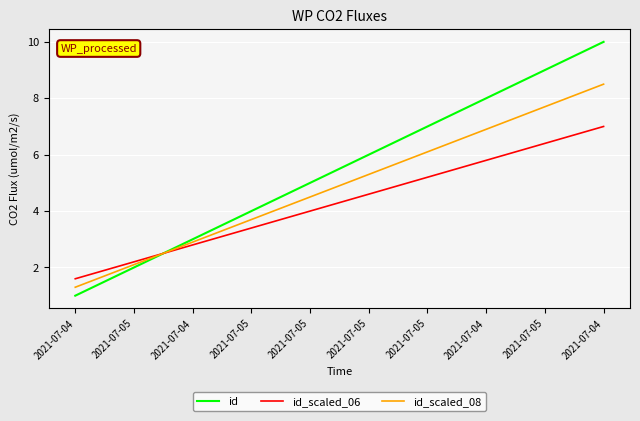

What is the sum of the id_scaled_08 values at 2021-07-04 and 2021-07-05?

6.6